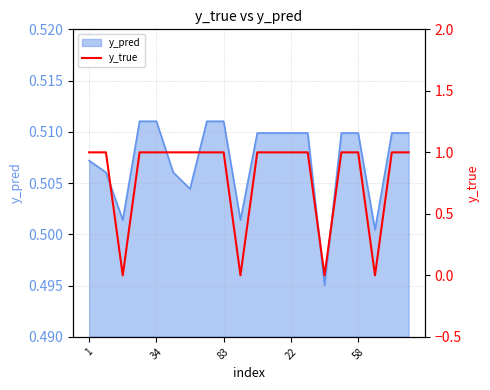

How many points are lower than both their immediate neighbors (excluding endpoints)?

4